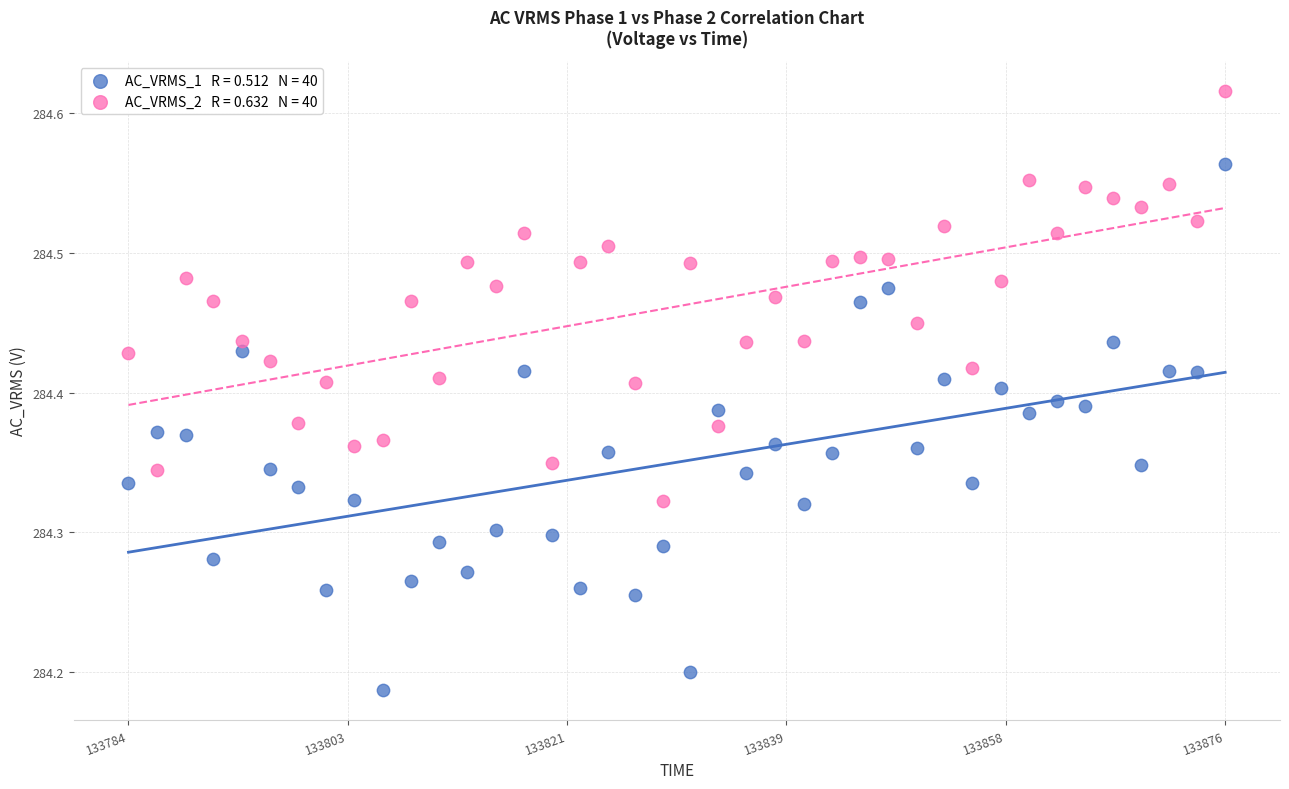

Across all data points, what is the range of Y values (max minus min)?

0.4